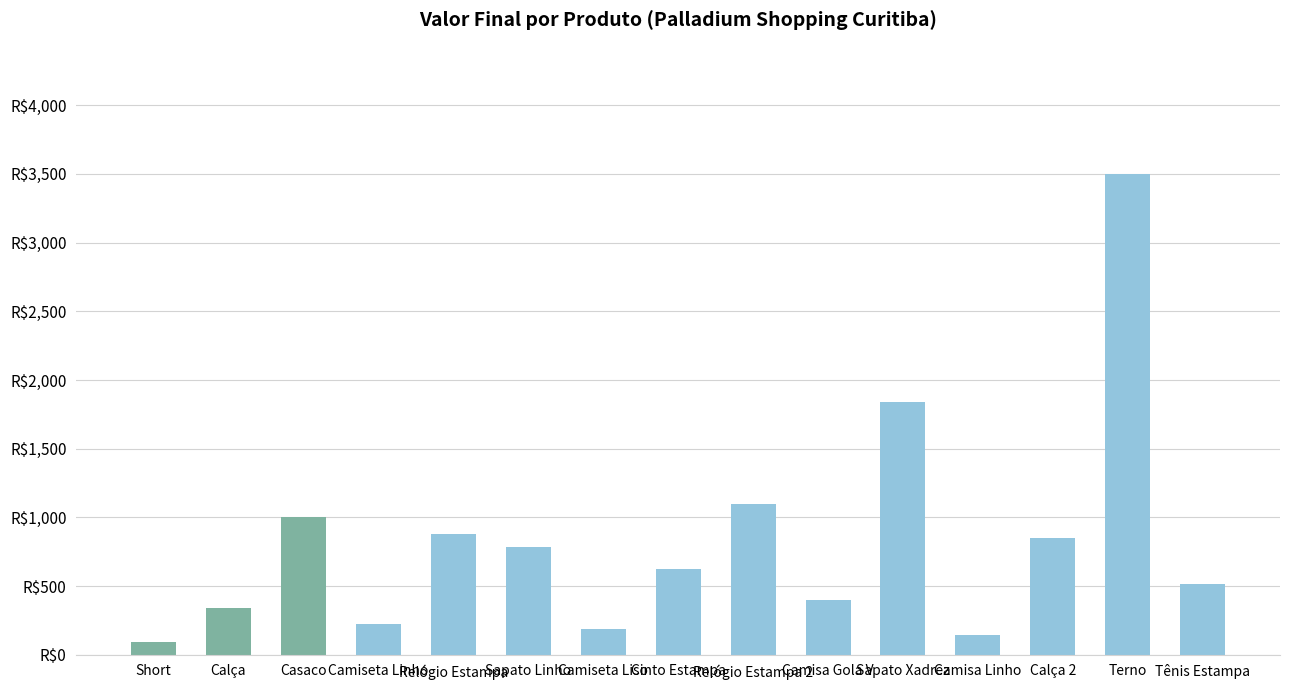

True or false: the data shows 1840 at Sapato Xadrez.

True